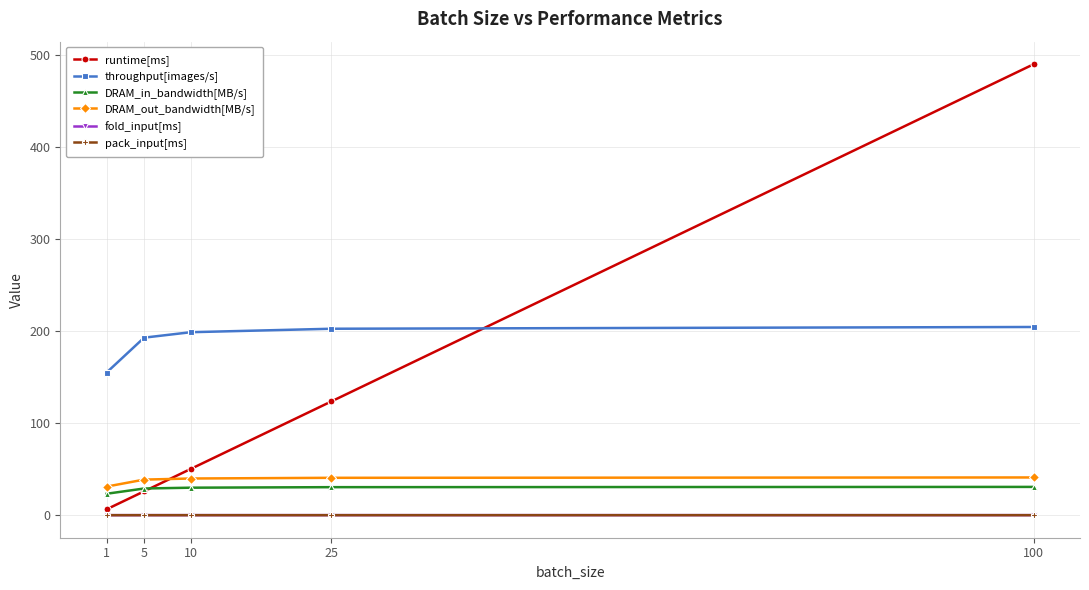

True or false: runtime[ms] has more than 0 points higher than both neighbors.

False